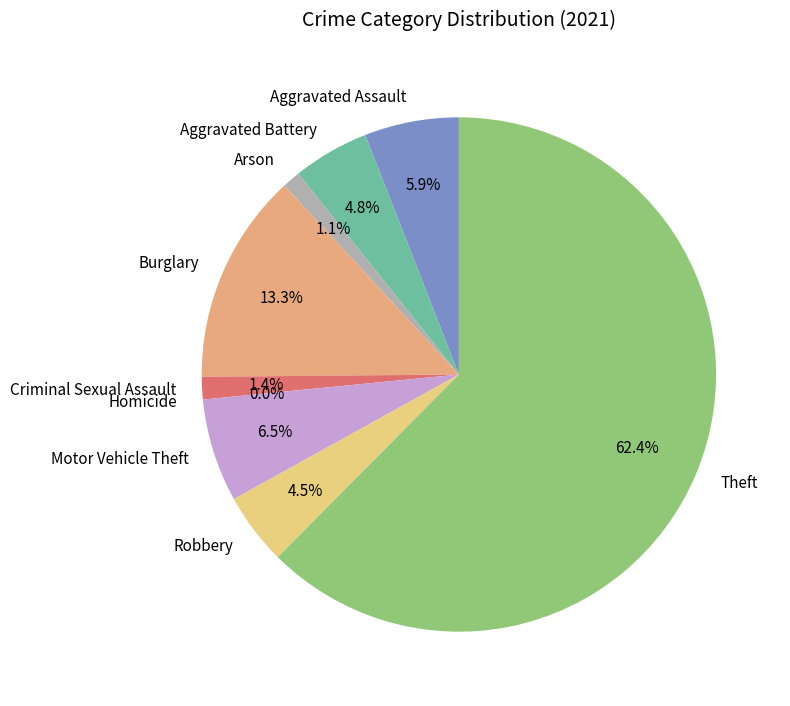

Approximately how many times larger is the value at Theft compared to Criminal Sexual Assault?

44.2